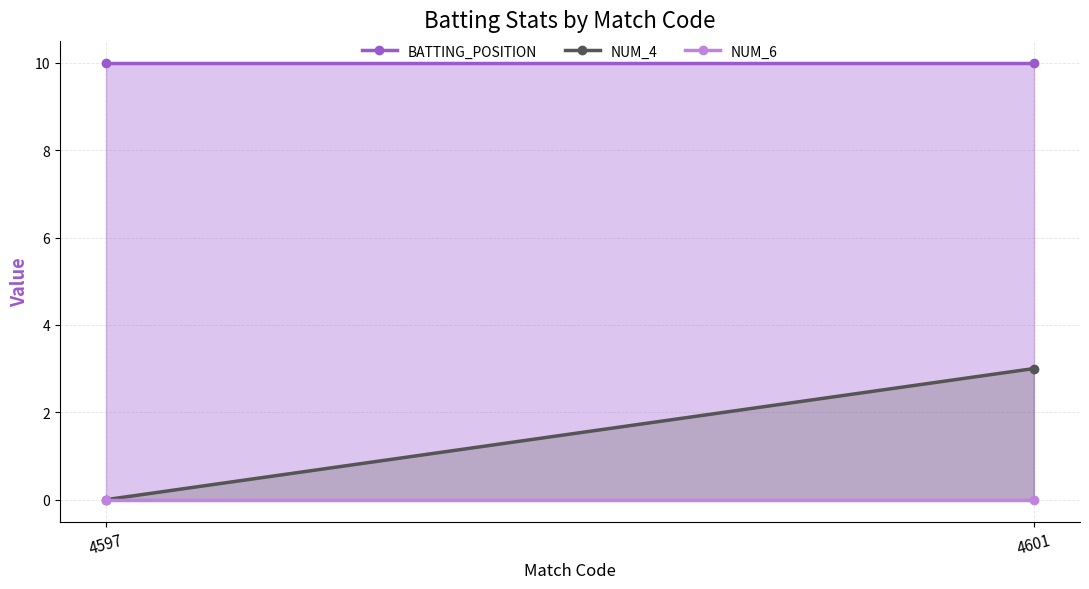

At which category is the sum across all series the highest?

4601